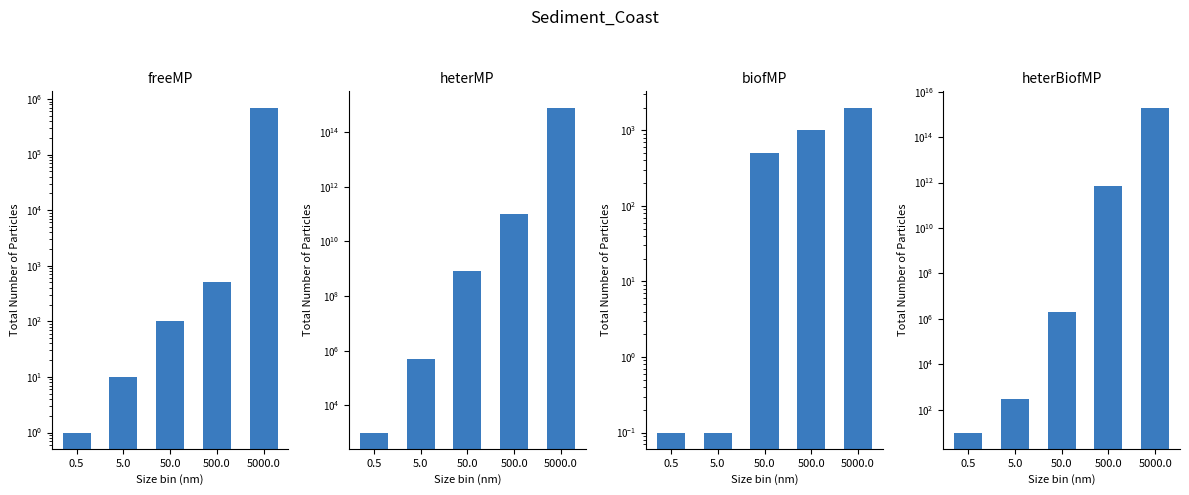

Which series has the widest spread of values?

heterBiofMP